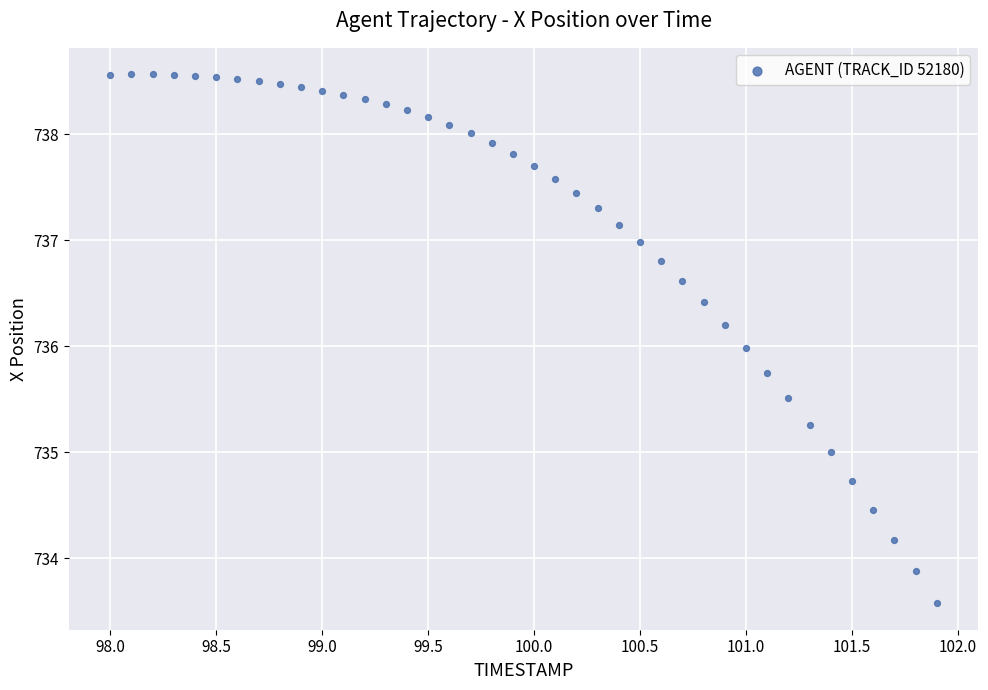

What is the range of Y values (max minus min)?

5.0